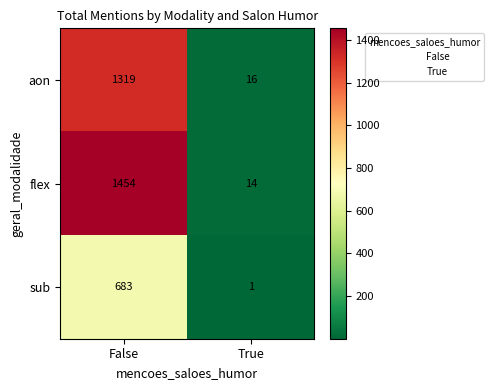

Rank the series at False from highest to lowest value.

flex, aon, sub